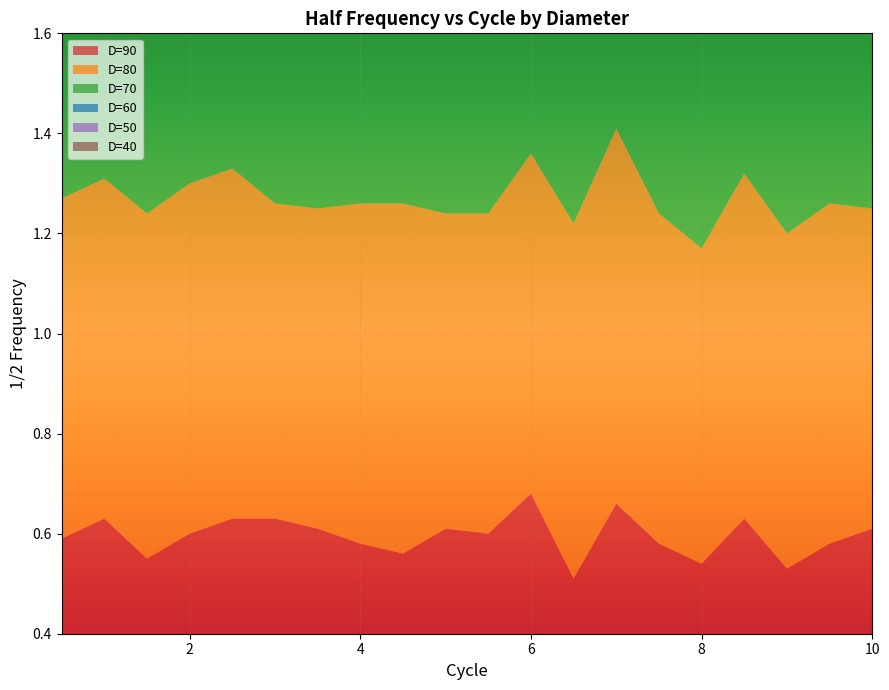

Reading left to right, what are all the values shown in this chart?

D=90: 0.6	0.6	0.6	0.6	0.6	0.6	0.6	0.6	0.6	0.6	0.6	0.7	0.5	0.7	0.6	0.5	0.6	0.5	0.6	0.6
D=80: 0.7	0.7	0.7	0.7	0.7	0.6	0.6	0.7	0.7	0.6	0.6	0.7	0.7	0.8	0.7	0.6	0.7	0.7	0.7	0.6
D=70: 0.7	0.8	0.8	0.7	0.8	0.8	0.8	0.8	0.8	0.8	0.7	0.8	0.7	0.8	0.8	0.8	0.8	0.8	0.7	0.8
D=60: 0.8	0.9	0.8	0.9	0.9	0.9	0.9	0.9	0.8	0.8	1.0	1.0	0.9	0.9	0.9	0.9	0.9	0.9	0.8	0.8
D=50: 1.1	1.2	1.1	1.0	1.0	1.1	1.1	1.1	1.1	1.1	1.1	1.1	1.1	1.1	1.1	1.1	1.0	1.1	1.1	1.1
D=40: 1.3	1.3	1.4	1.4	1.3	1.3	1.4	1.4	1.3	1.4	1.3	1.5	1.3	1.5	1.2	1.4	1.4	1.3	1.3	1.4